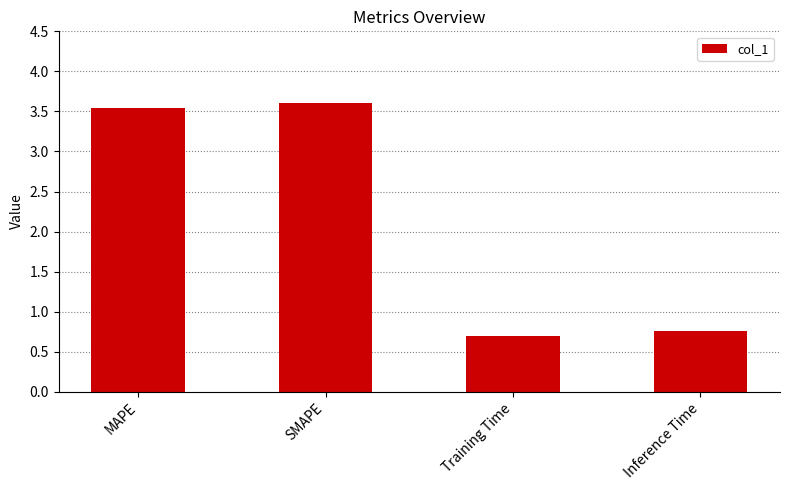

Is it true that the value at SMAPE is 3.6?

True